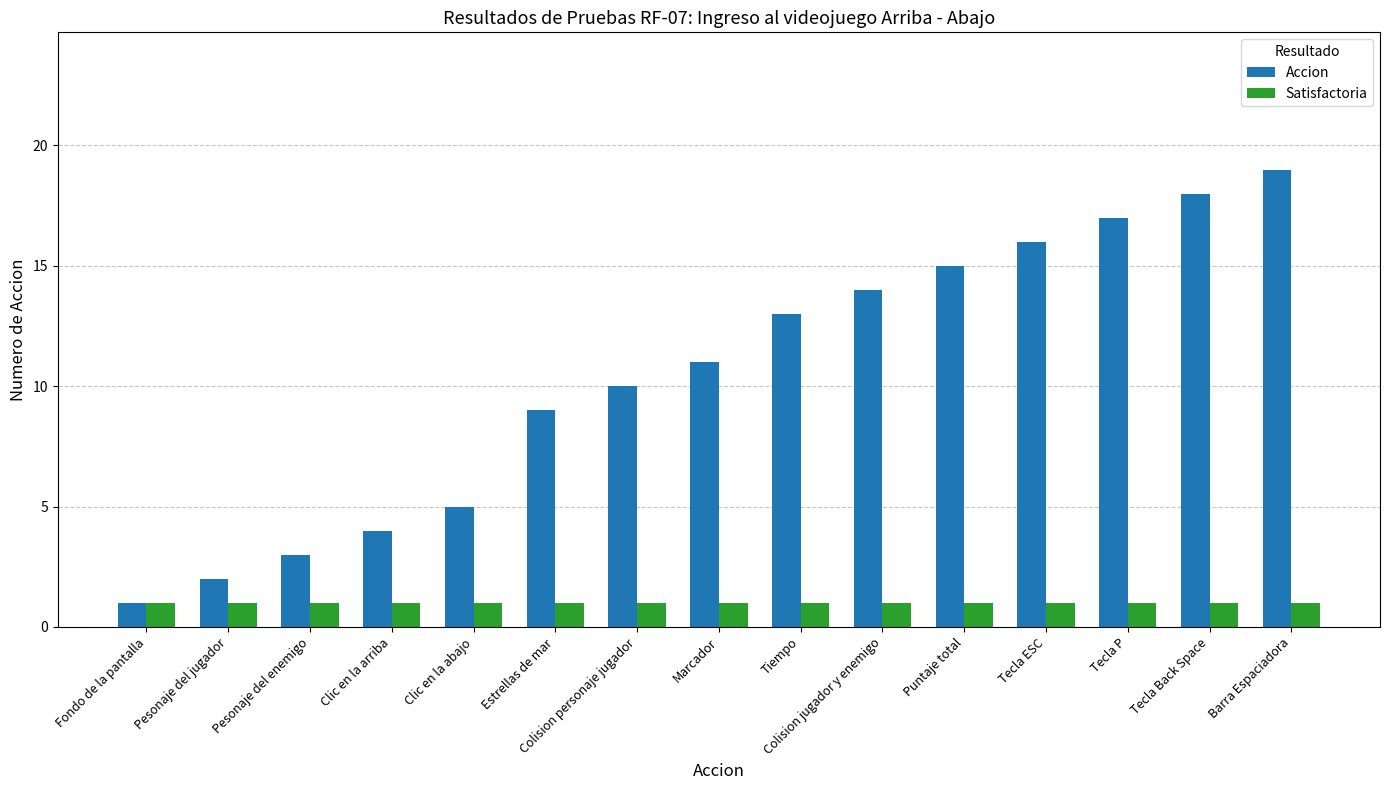

What is the minimum value for Satisfactoria?

1